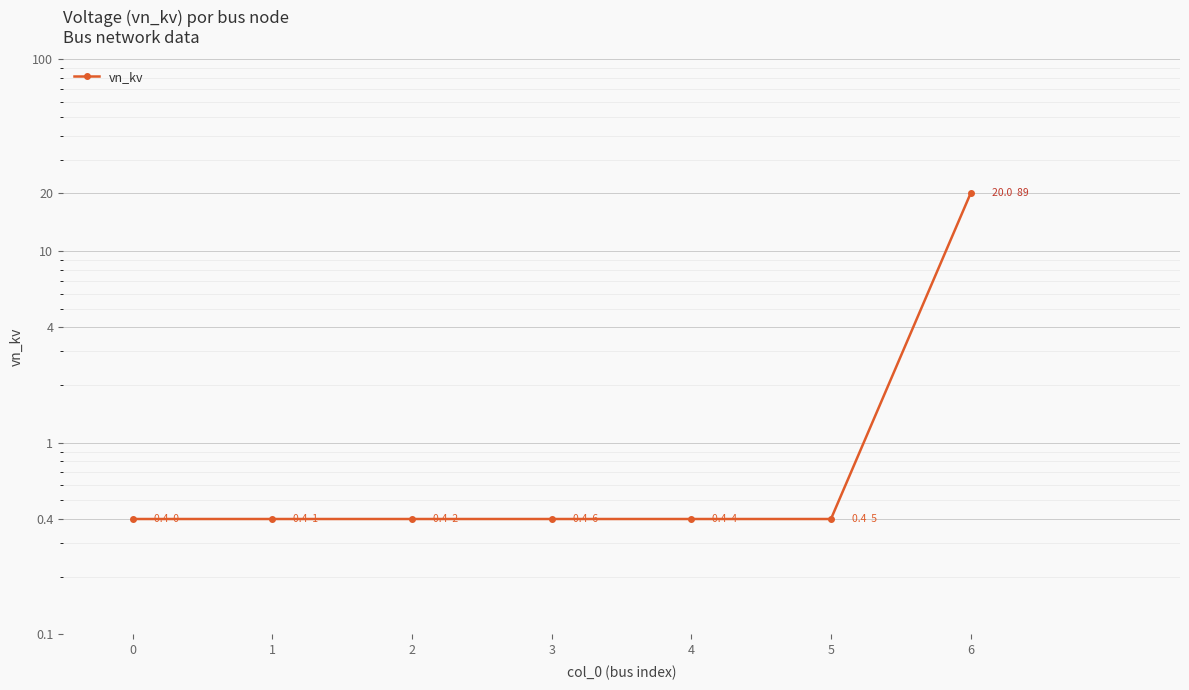

Which has a higher value, 6 or 4?

6